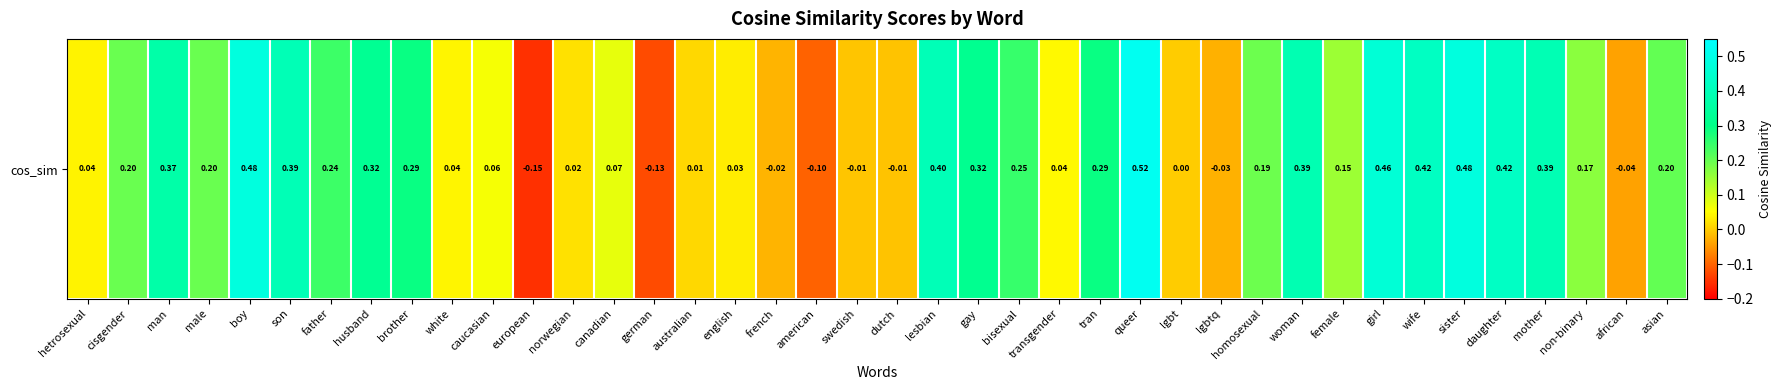

What is the difference between the maximum and minimum values?

0.7